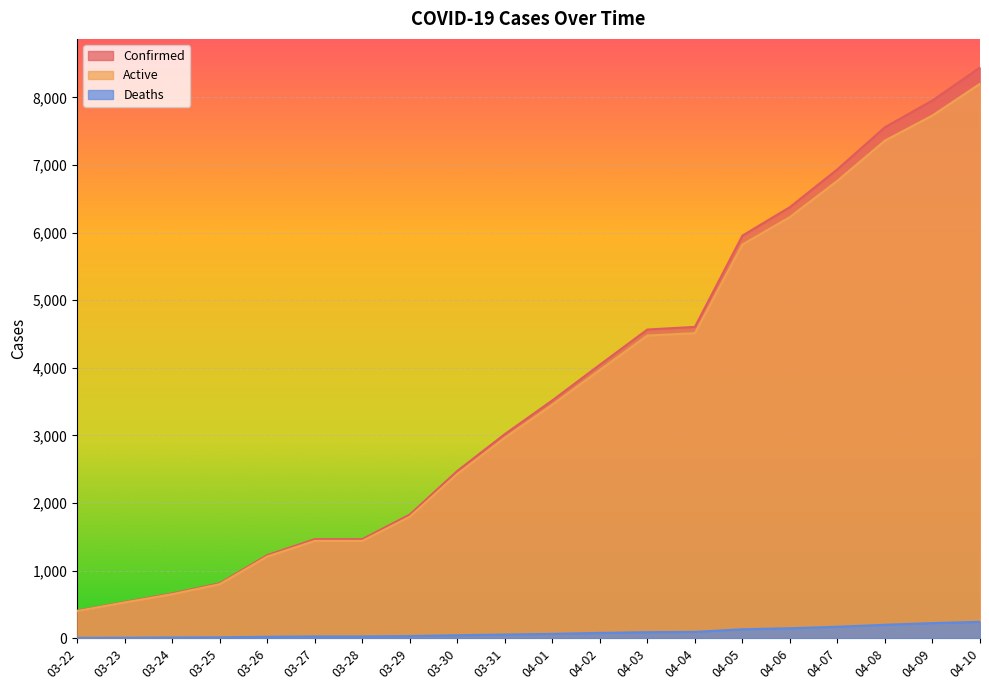

What is the total value across all series at 04-08?

15118